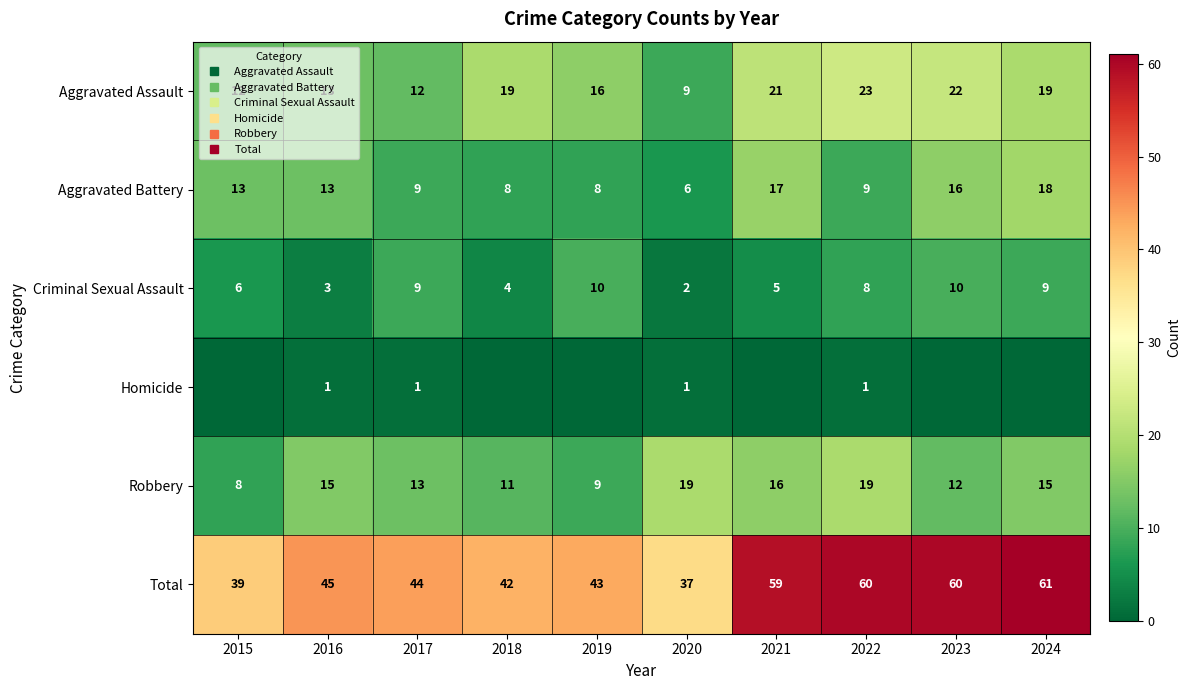

What is the difference between the second highest and minimum values in the Aggravated Battery series?

11